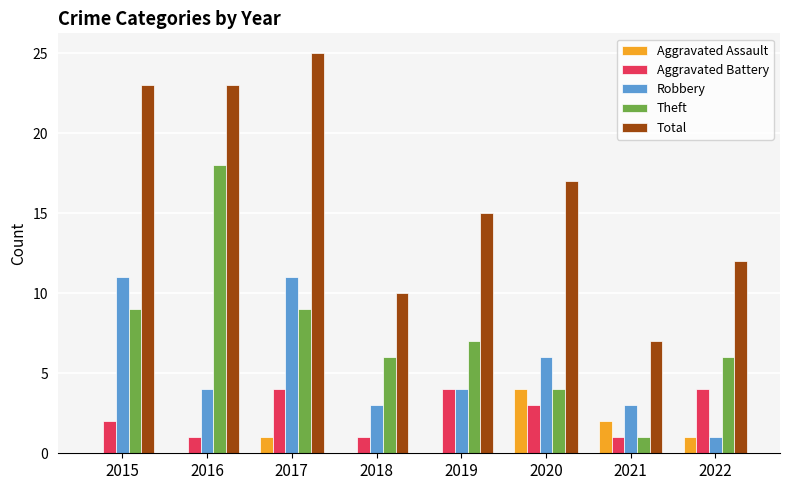

What is the maximum value for Theft?

18